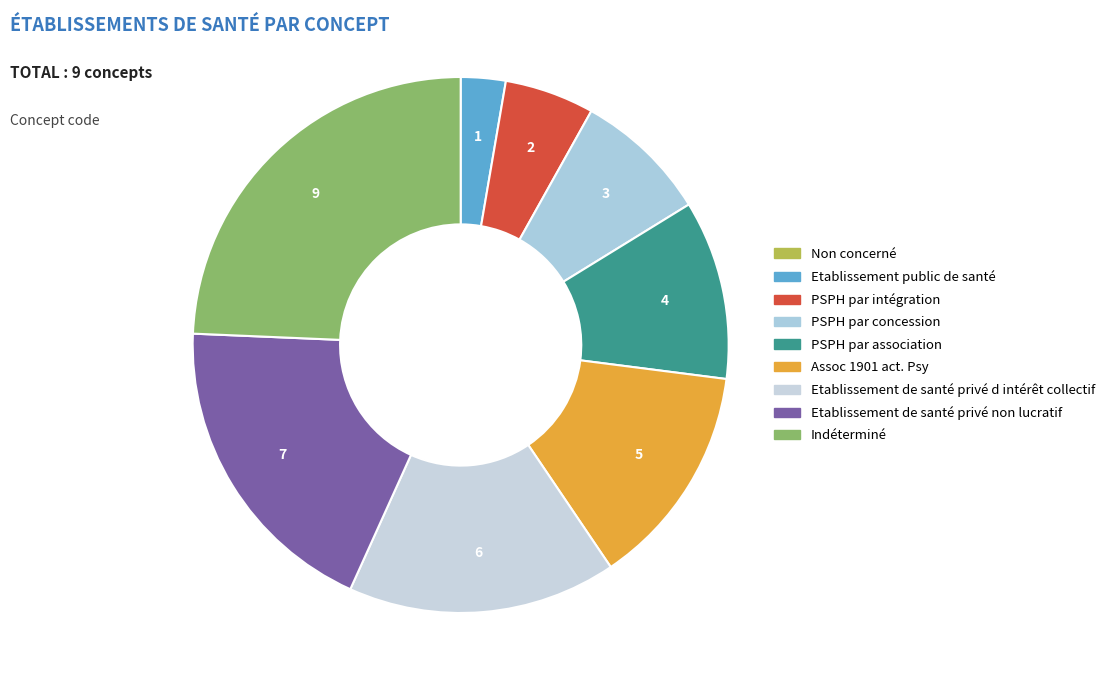

Rank the categories by value from lowest to highest.

Non concerné, Etablissement public de santé, PSPH par intégration, PSPH par concession, PSPH par association, Assoc 1901 act. Psy, Etablissement de santé privé d intérêt collectif, Etablissement de santé privé non lucratif, Indéterminé